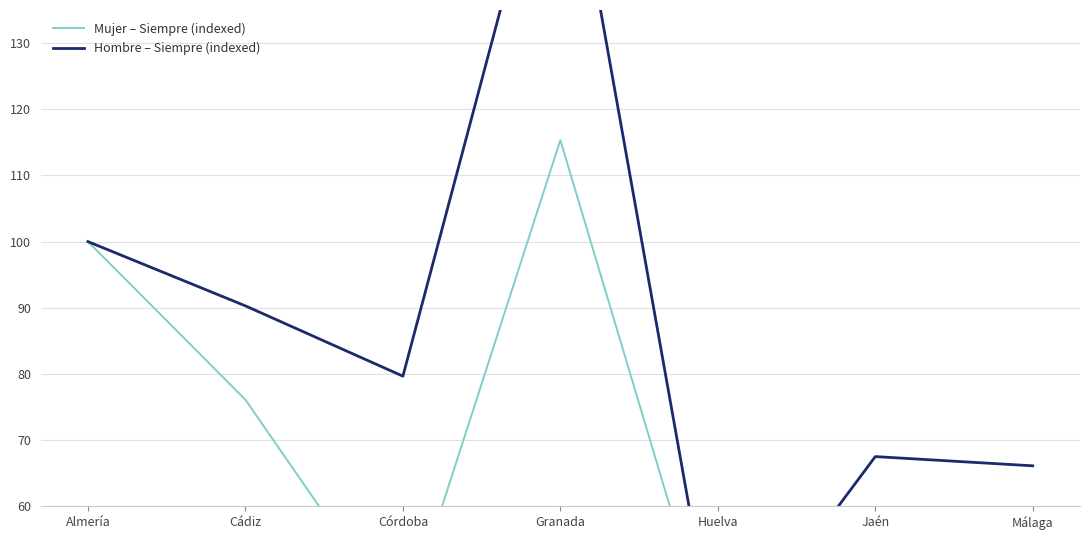

True or false: Hombre – Siempre (indexed) has a value of 90.3 at Cádiz.

True